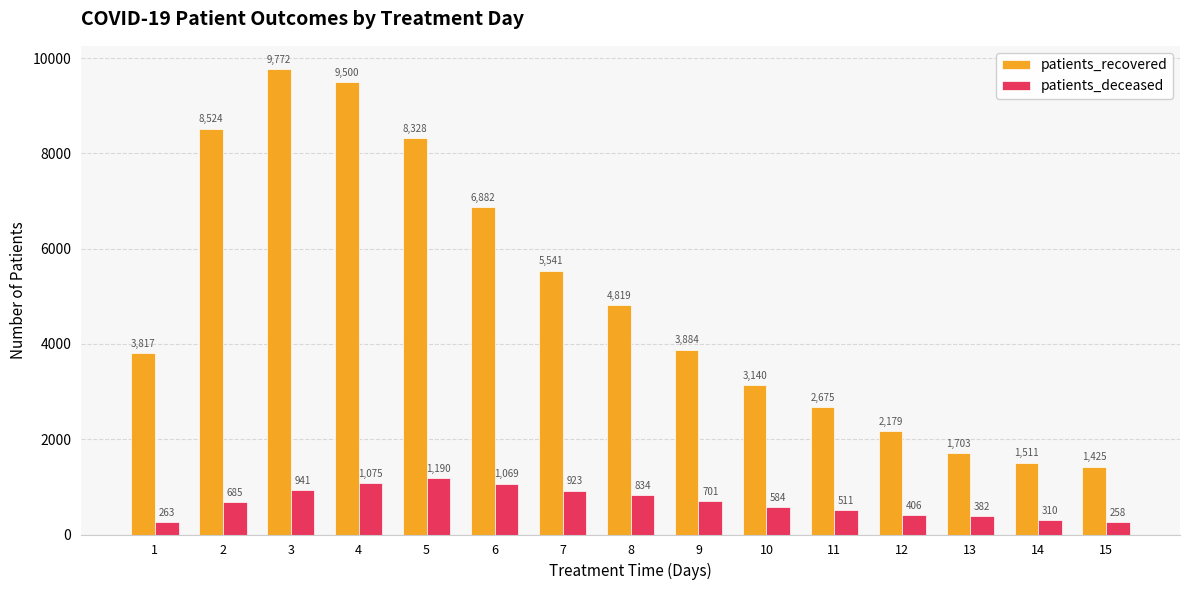

Count the number of categories in the chart.

15